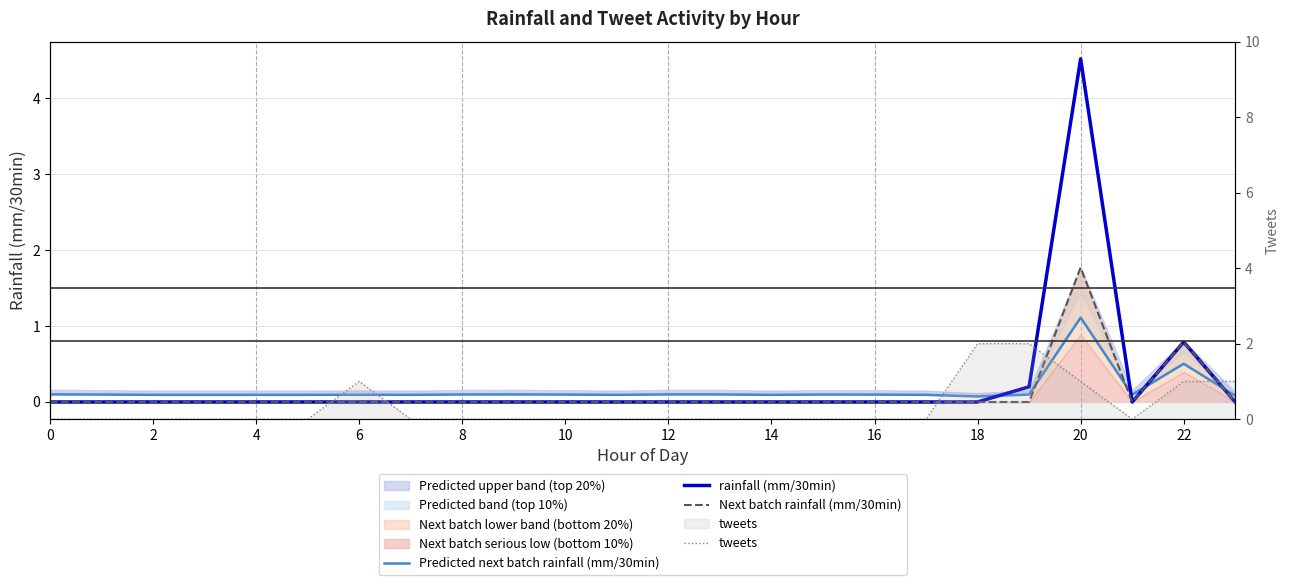

What is the difference between the maximum and second lowest values in the tweets series?

2.0